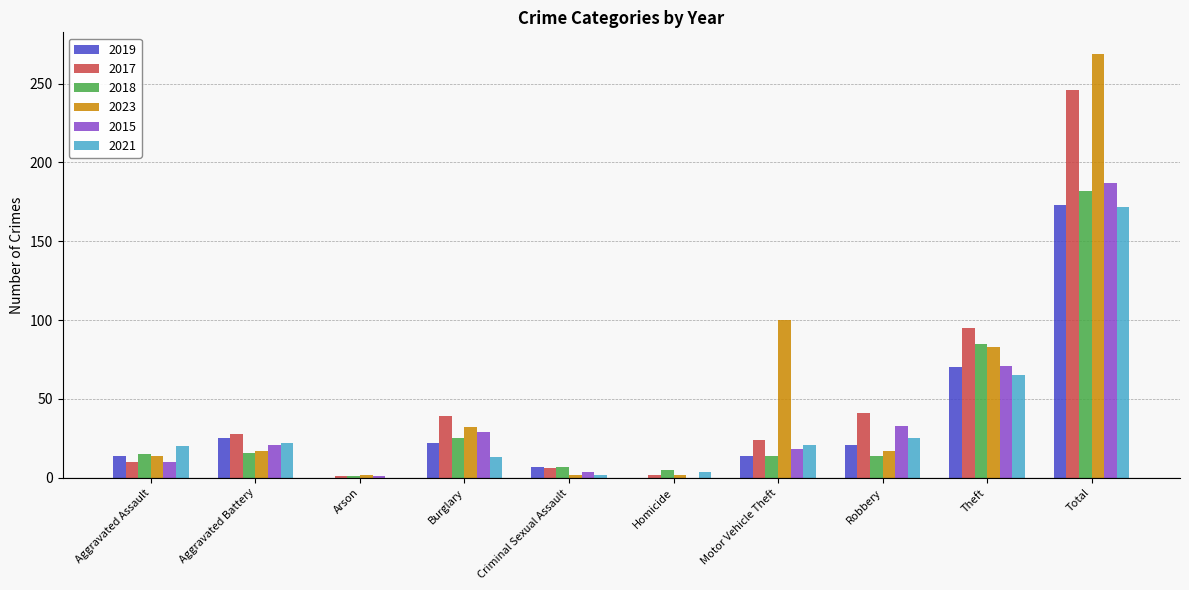

At which label does 2019 first exceed 21?

Aggravated Battery